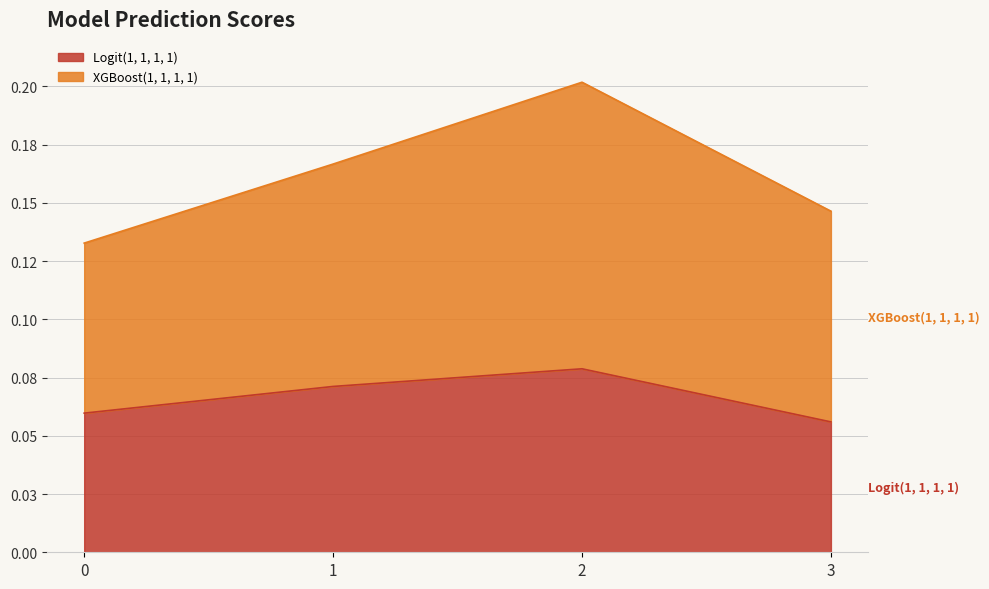

Rank the series by their average value, from highest to lowest.

XGBoost(1, 1, 1, 1), Logit(1, 1, 1, 1)